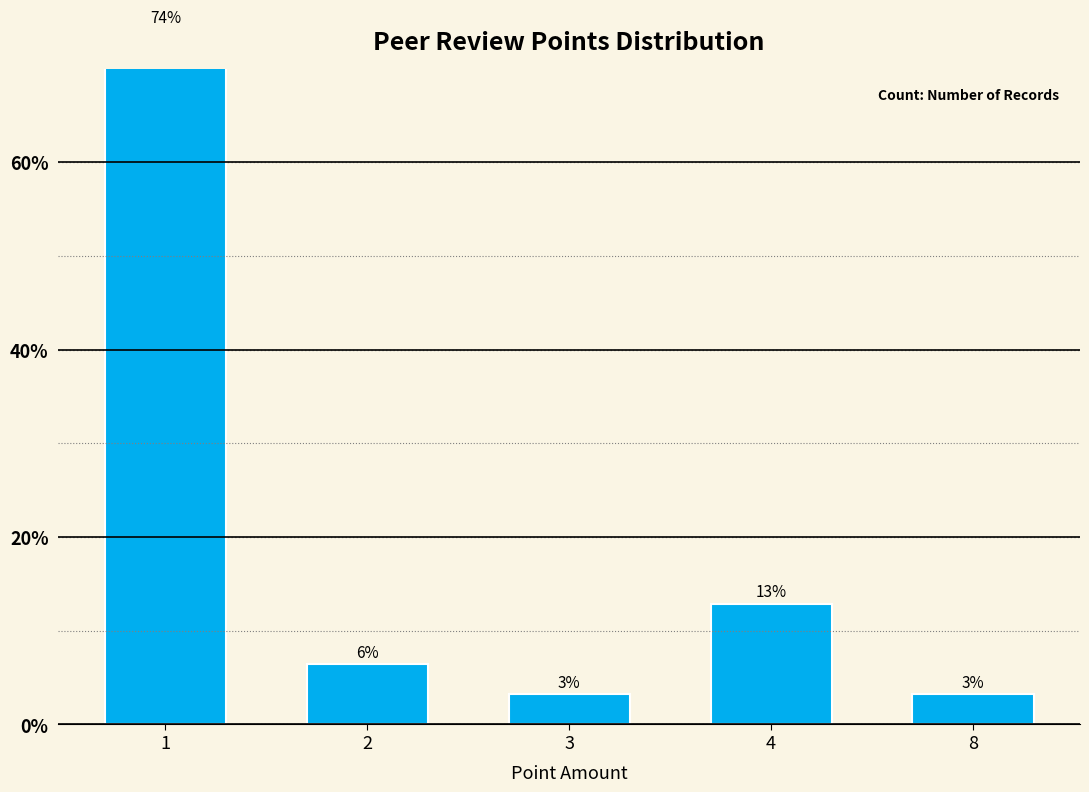

What is the ratio of the value at 8 to the value at 4?

0.2